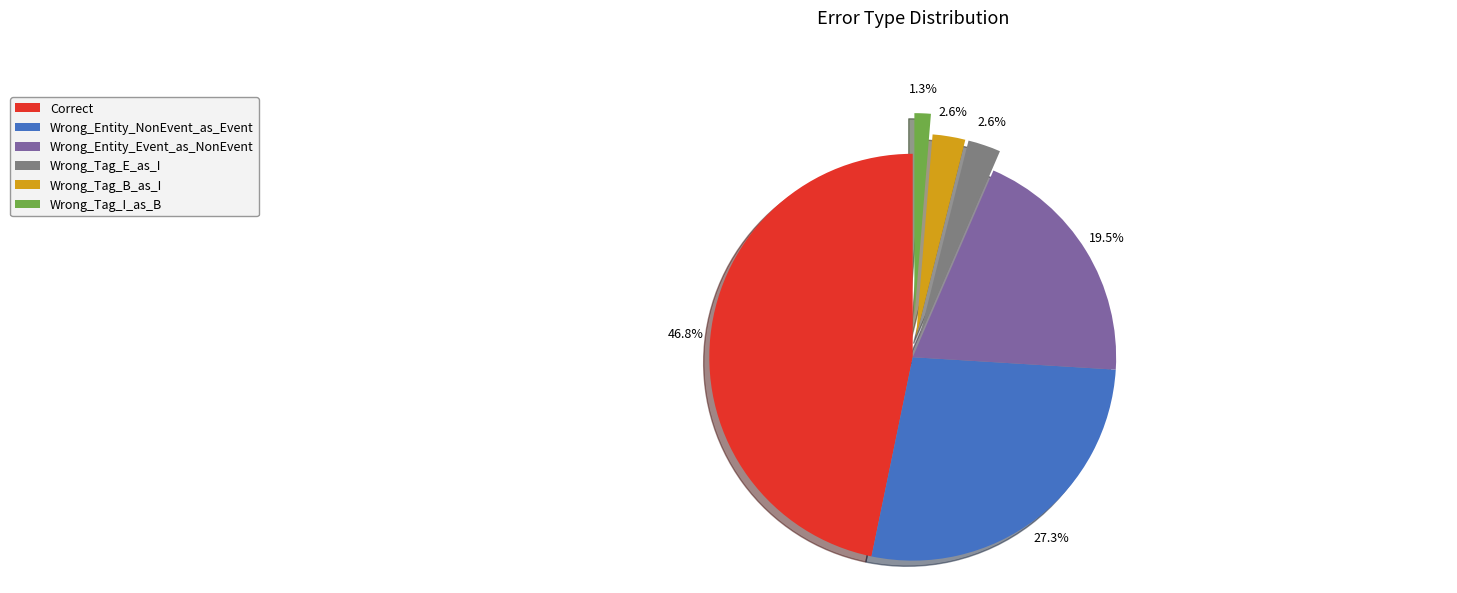

True or false: Correct accounts for 37% of the total.

False